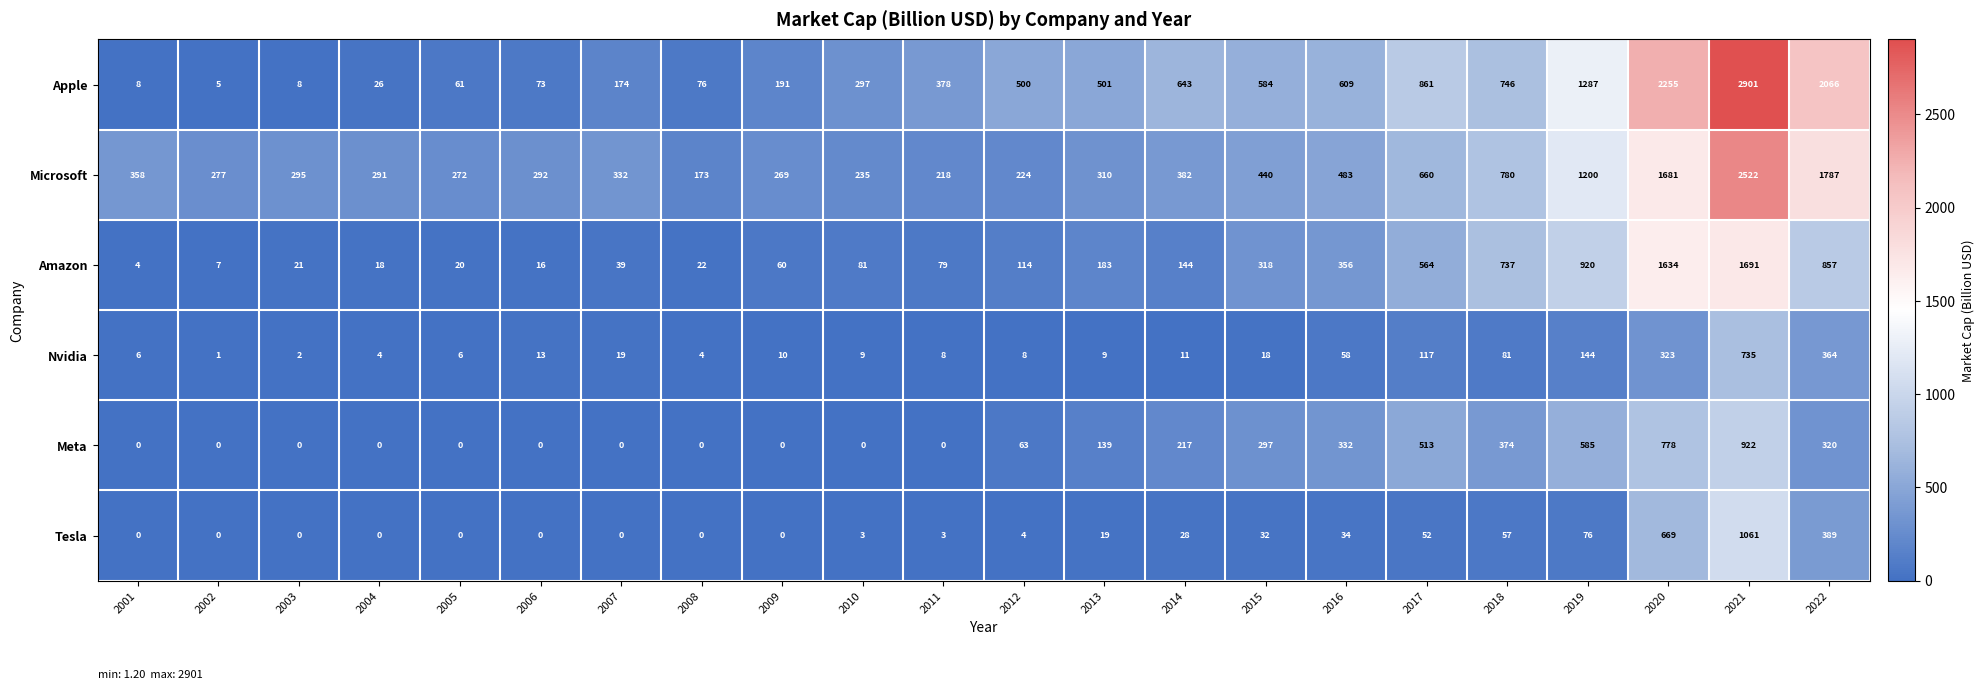

What is the difference between the highest and lowest values at 2022?

1746